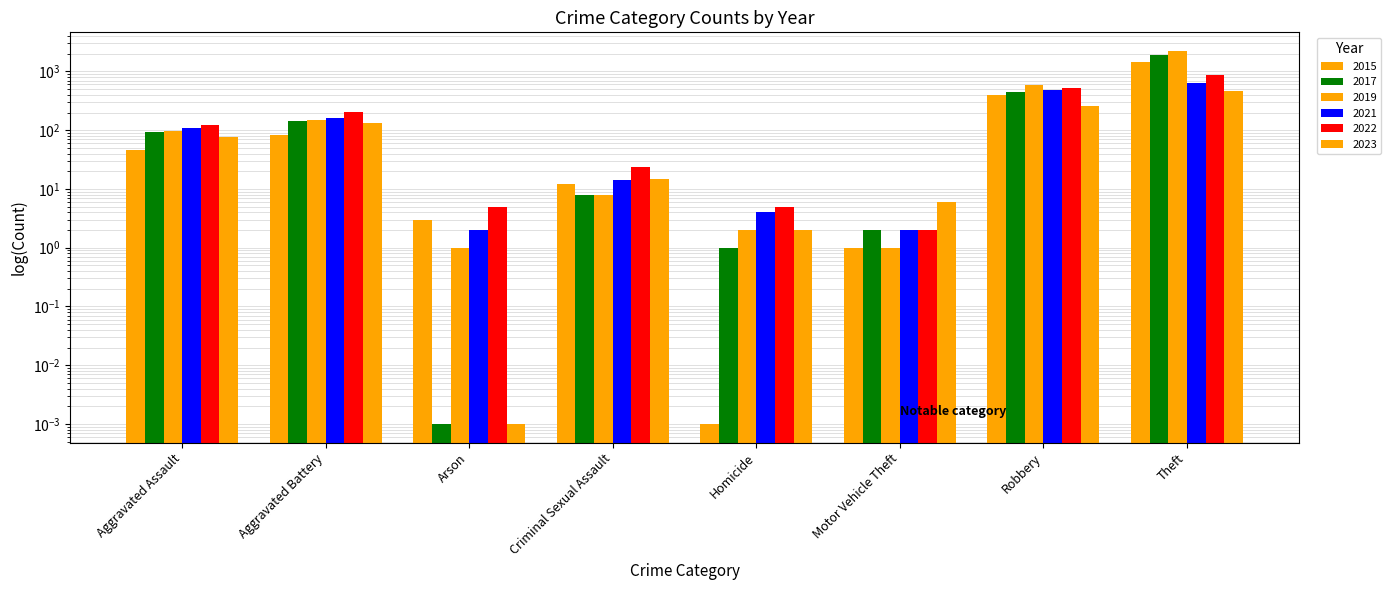

What is the difference between the maximum and minimum values in the 2023 series?

469.0